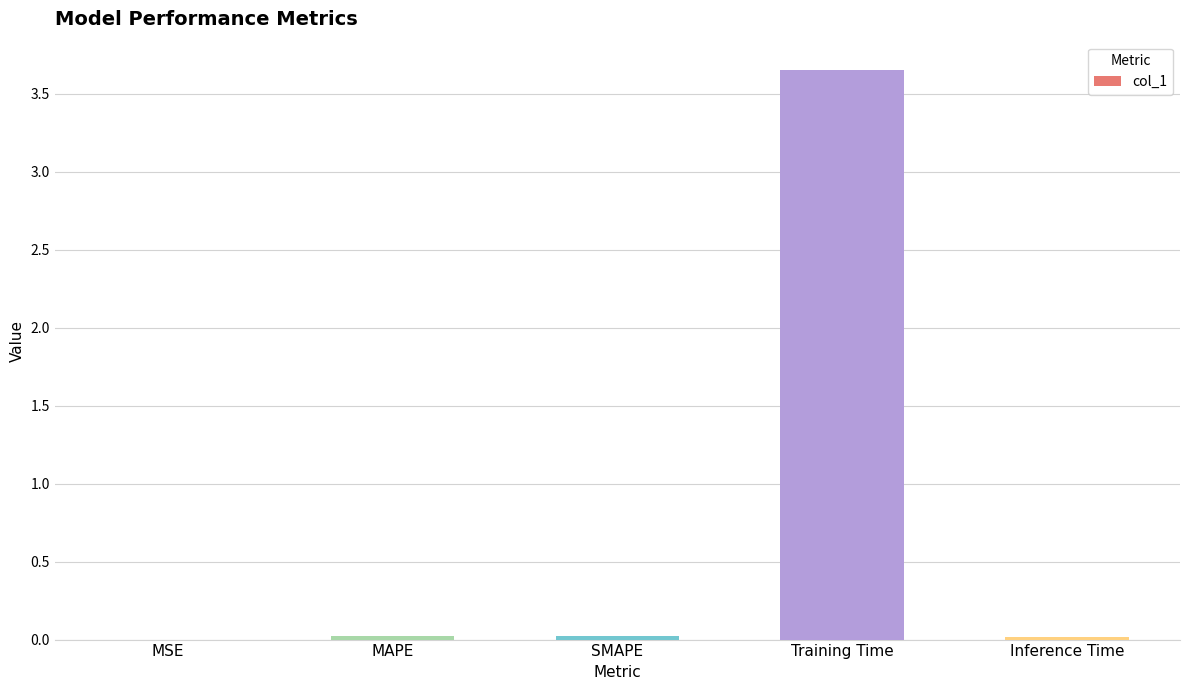

Which has a higher value, Inference Time or Training Time?

Training Time